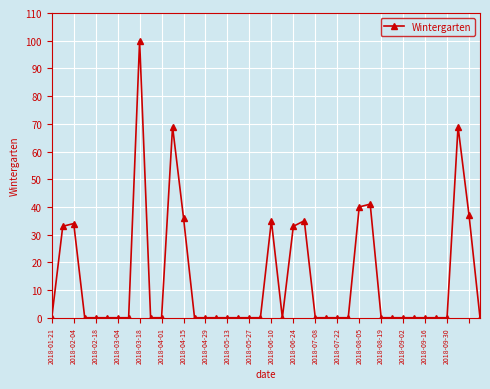

Reading right to left, transcribe all the data shown in this chart.

0	37	69	0	0	0	0	0	0	0	41	40	0	0	0	0	35	33	0	35	0	0	0	0	0	0	0	36	69	0	0	100	0	0	0	0	0	34	33	0